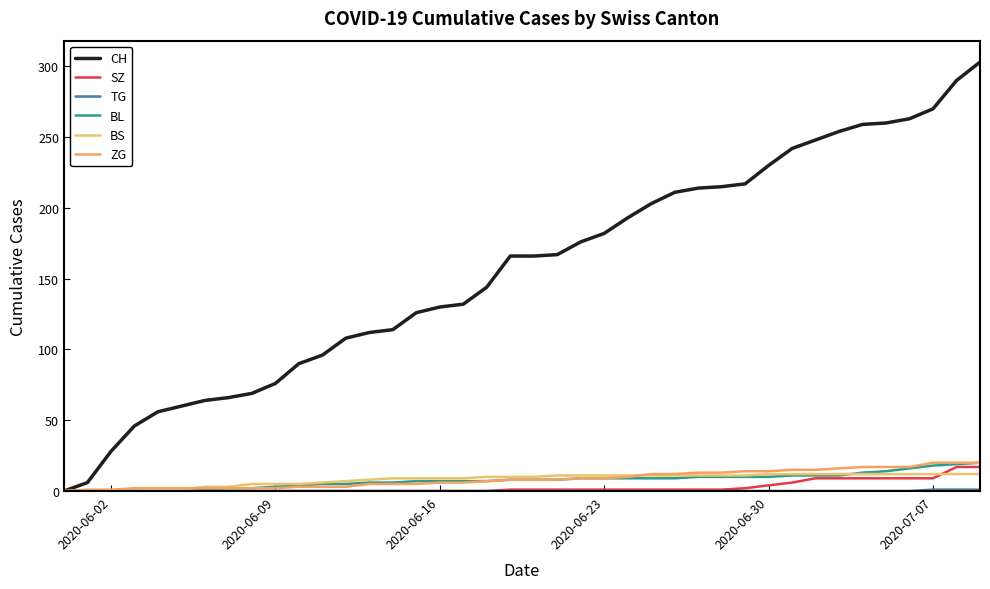

At how many categories does at least one series exceed 172?

18